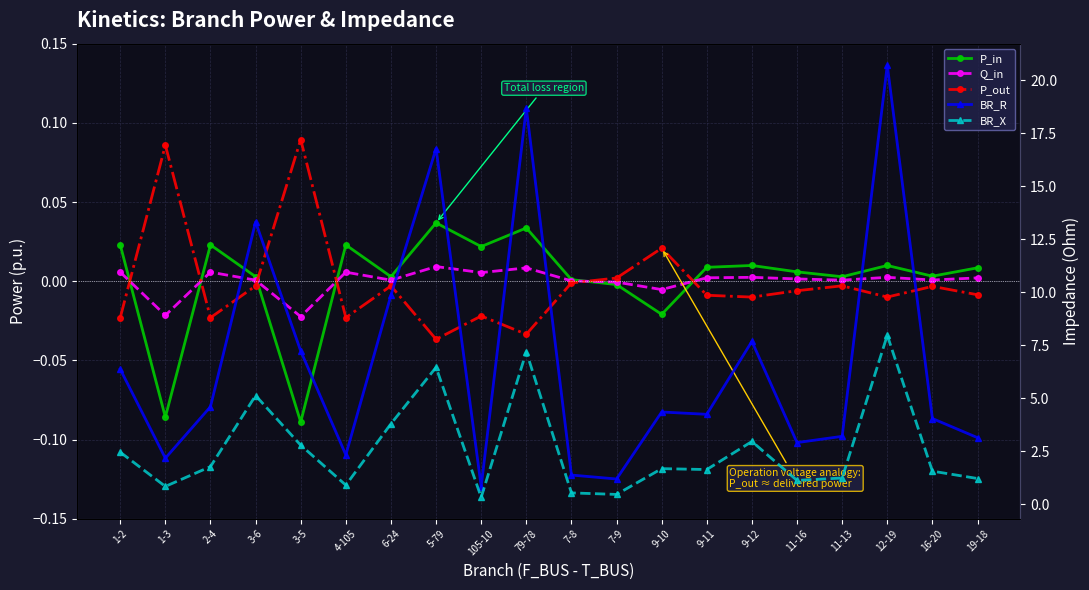

What is the lowest value of the BR_R series?

0.8